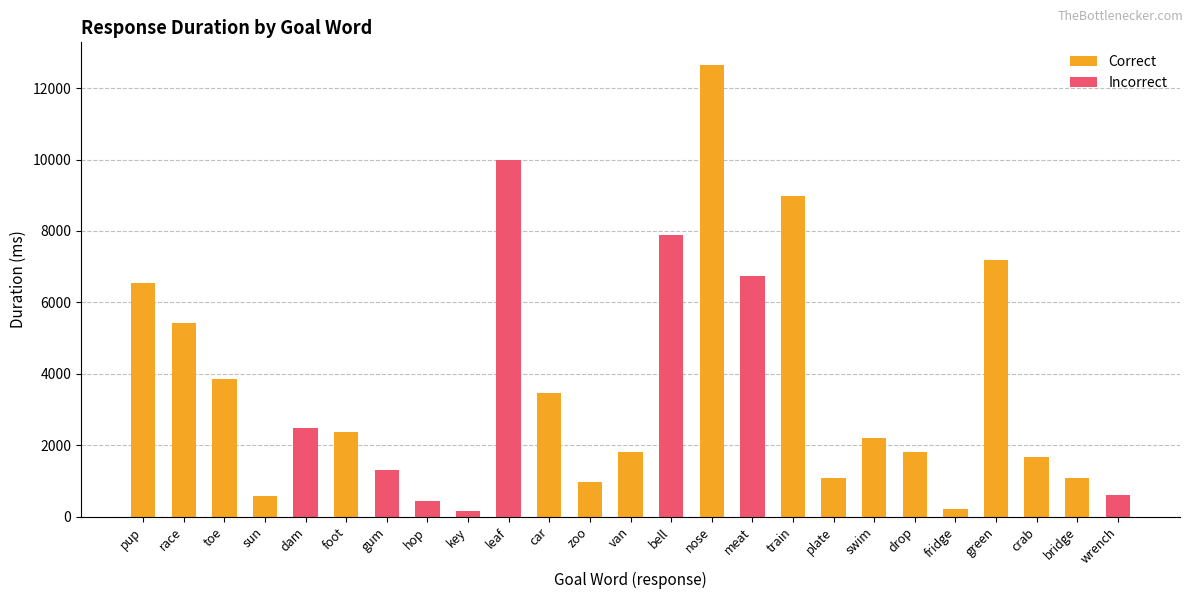

True or false: Correct has a value of 1029.0 at foot.

False